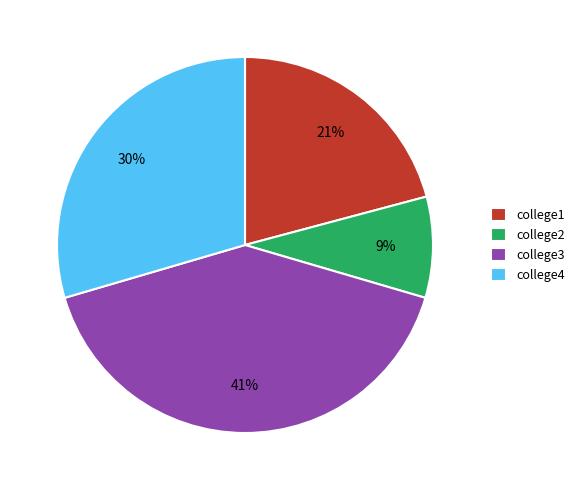

Is there any slice that represents more than half of the pie?

No